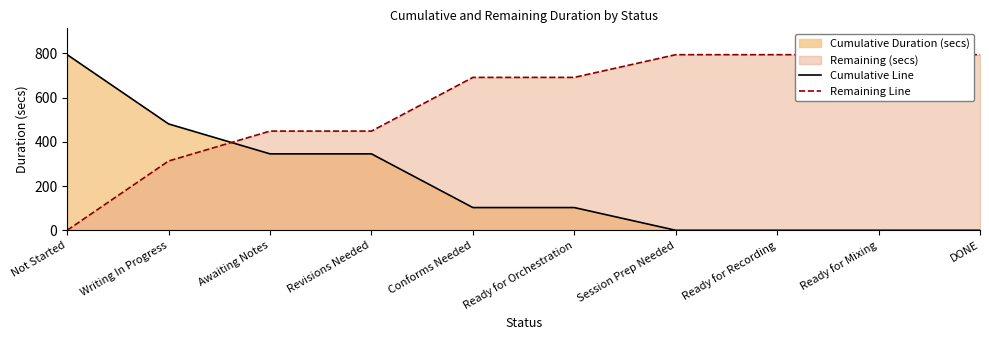

Which label corresponds to the largest value in the chart?

Not Started